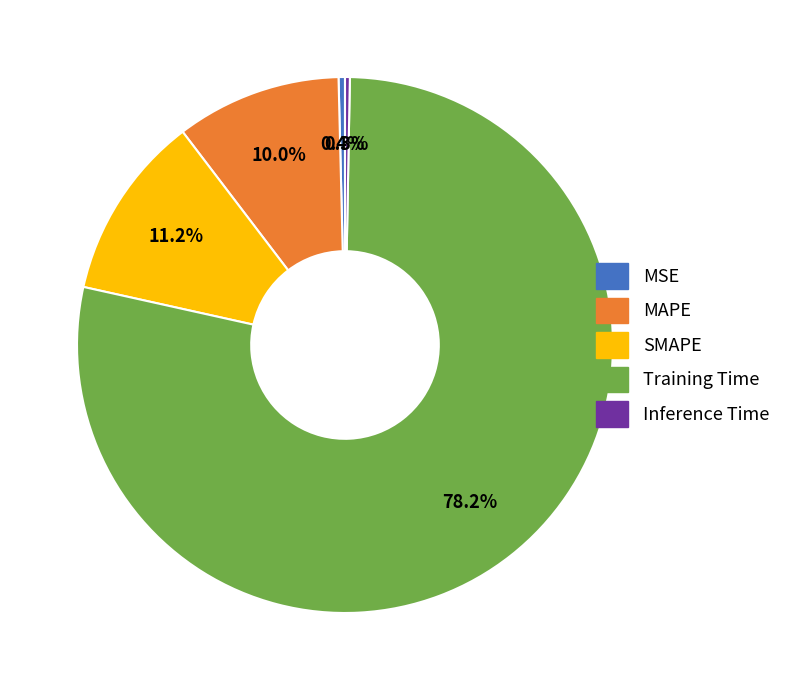

To the nearest percent, what is the difference between the largest and smallest slice percentages?

78%